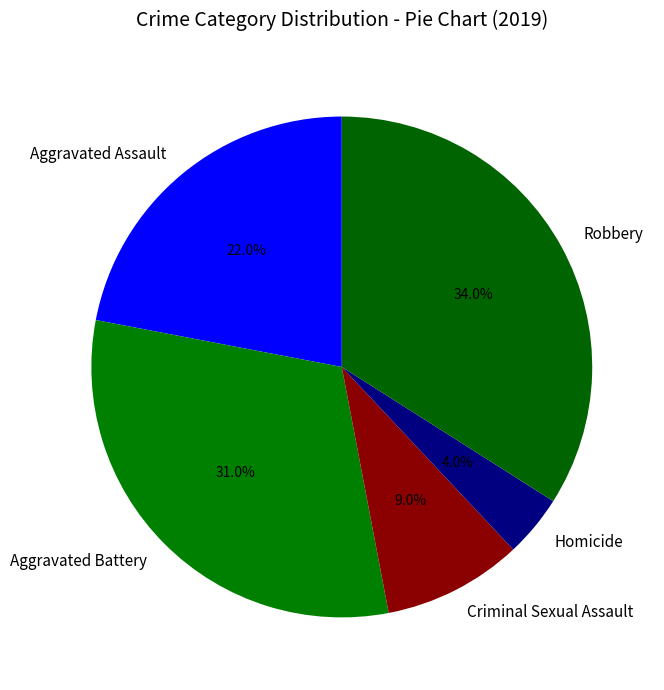

How many slices are in this pie chart?

5